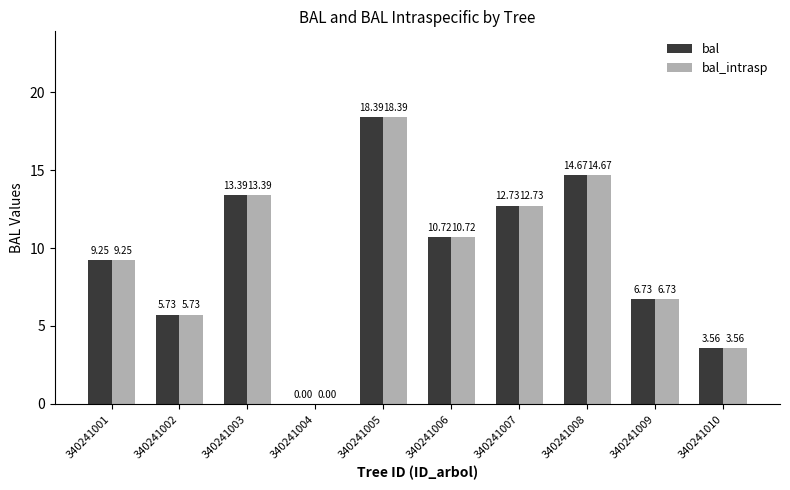

What is the difference between the bal_intrasp values at 340241003 and 340241007?

0.7